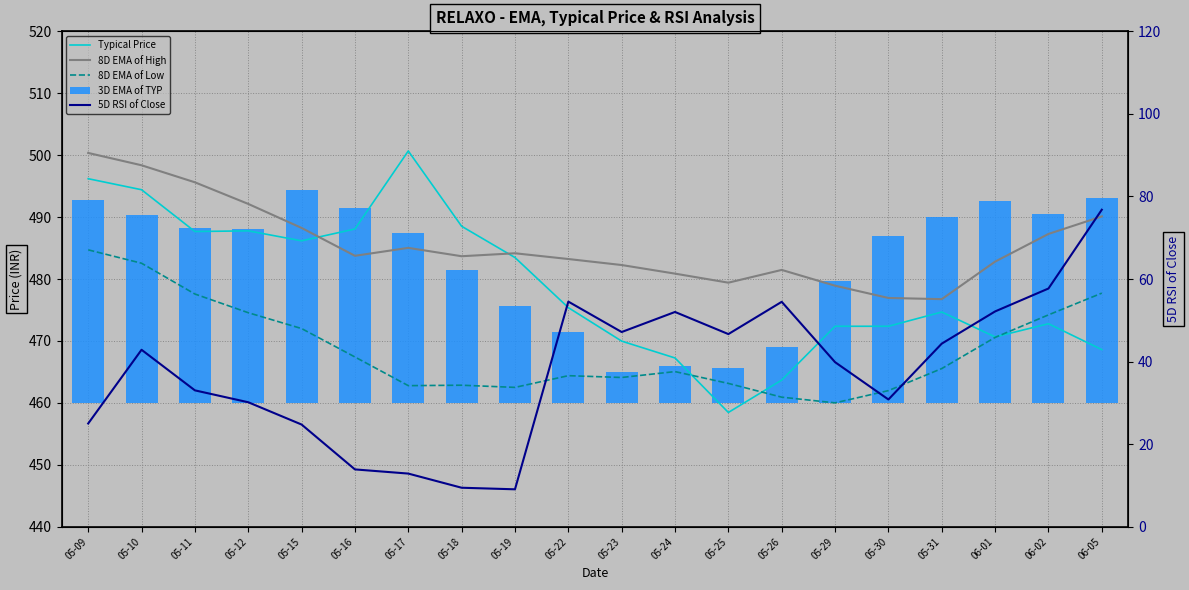

What is the difference between the 8D EMA of Low values at 05-19 and 05-29?

2.5